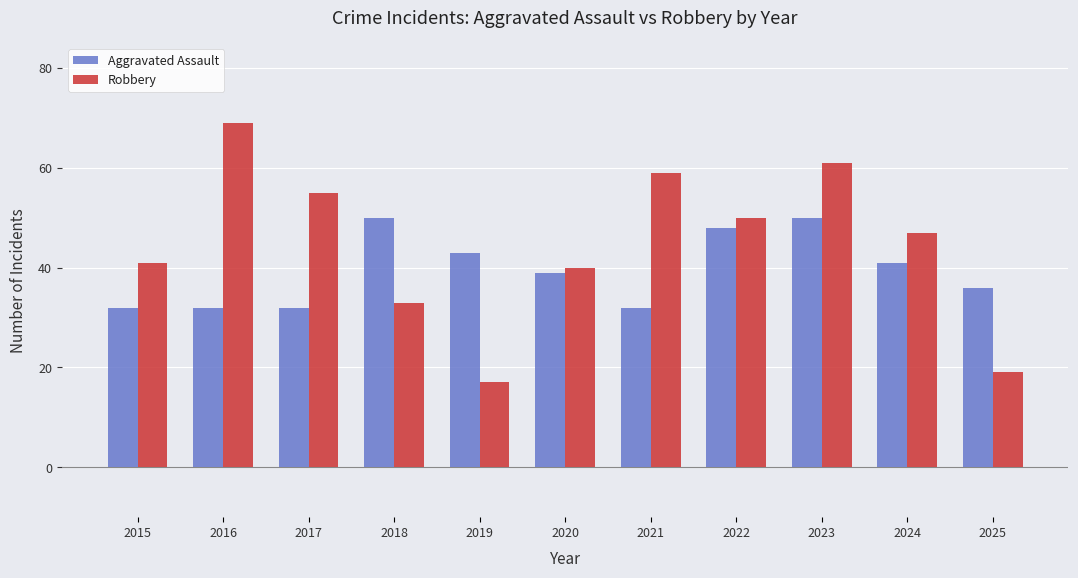

Is the value of Aggravated Assault at 2022 greater than the value of Robbery at 2025?

Yes